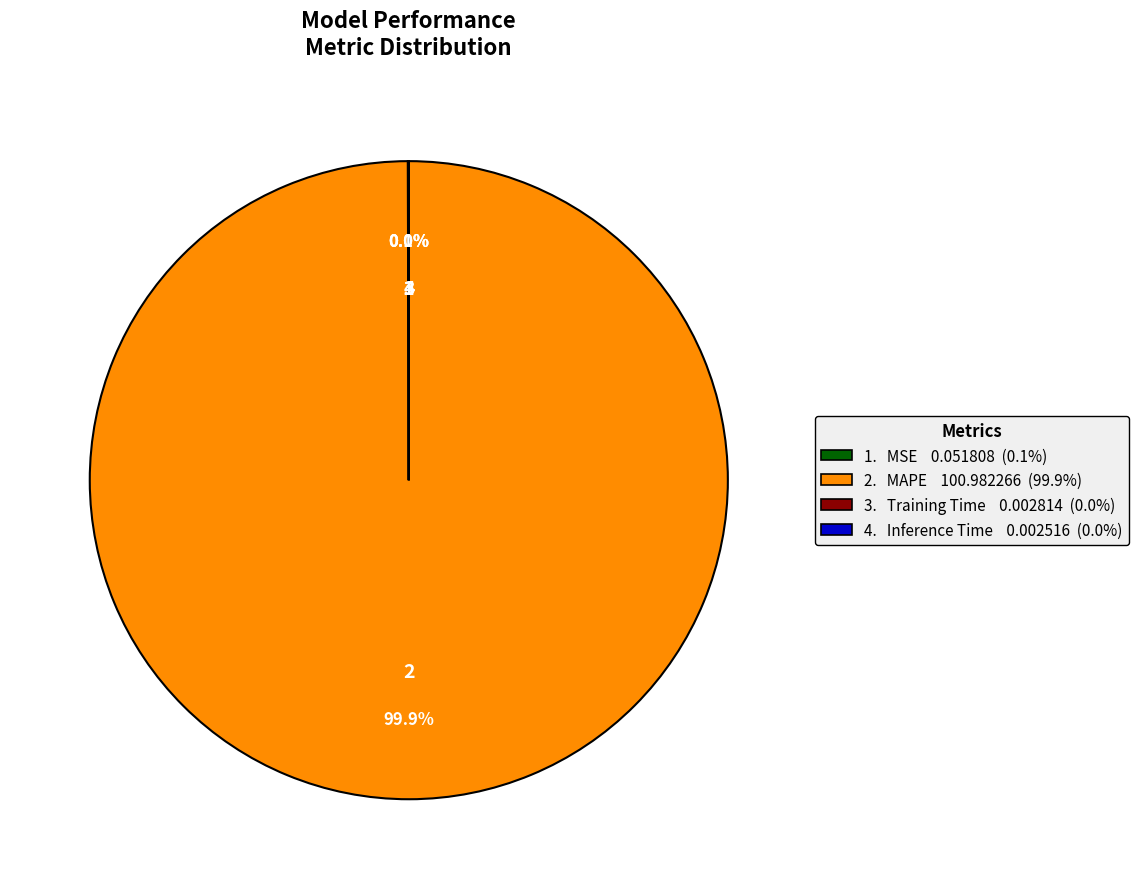

Does any single category account for the majority?

Yes